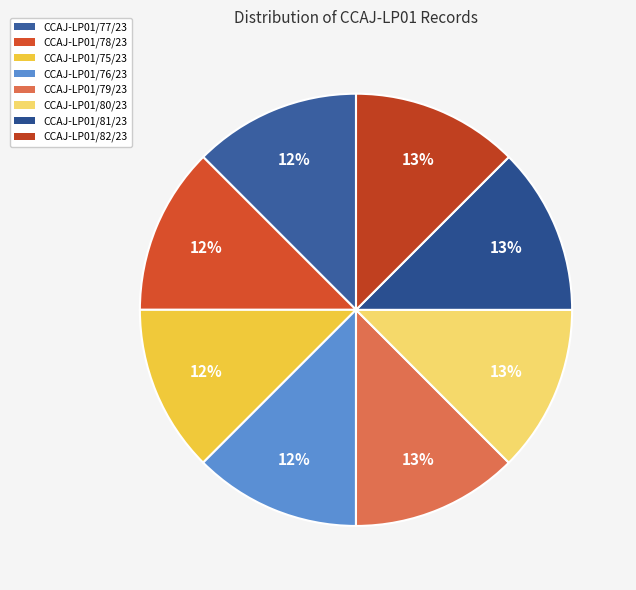

How many slices are in this pie chart?

8